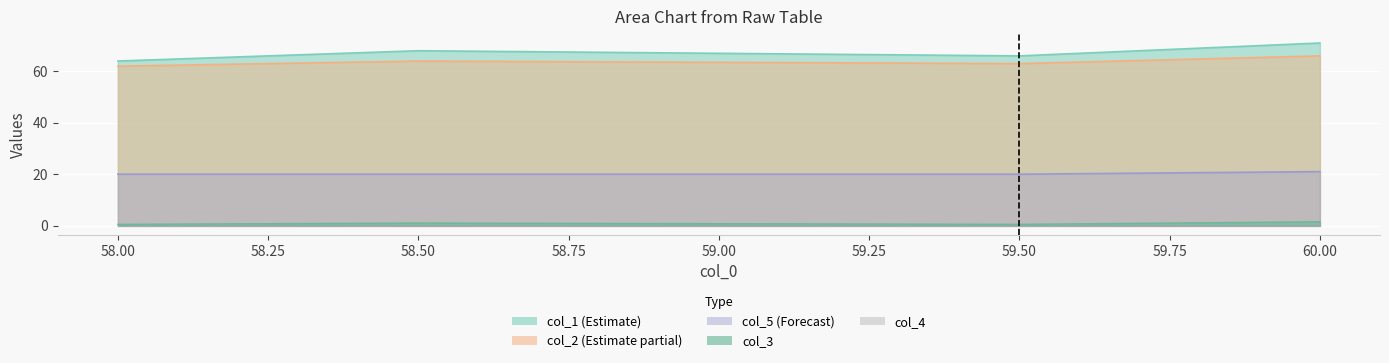

At which label does col_5 reach its minimum?

58.0